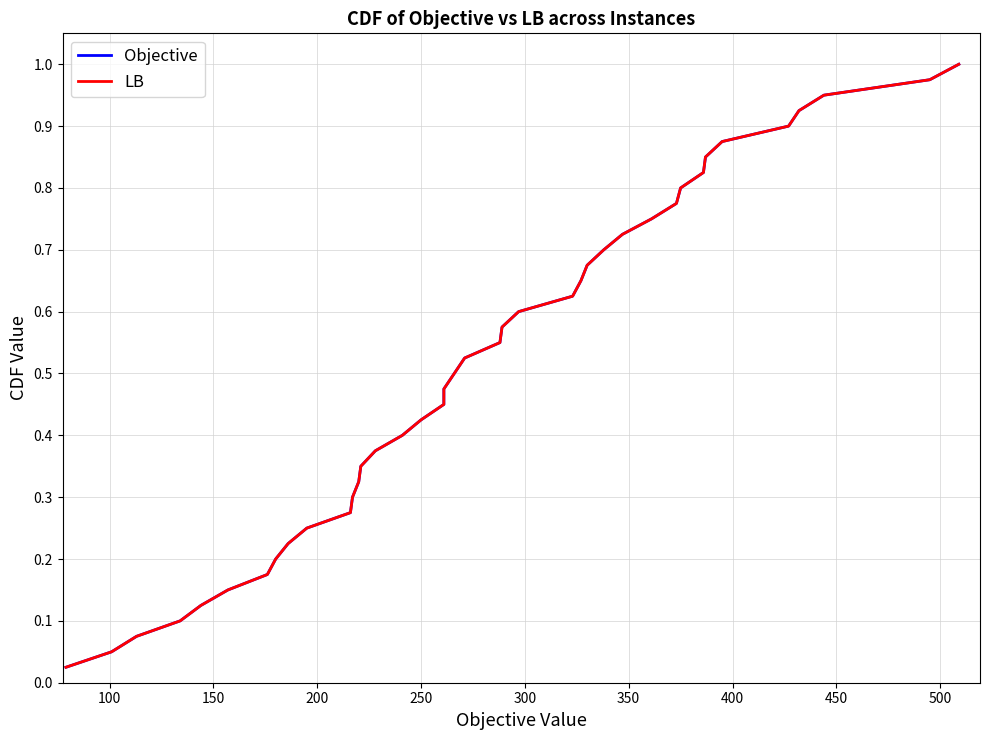

List the series in order of their peak value, highest first.

Objective, LB